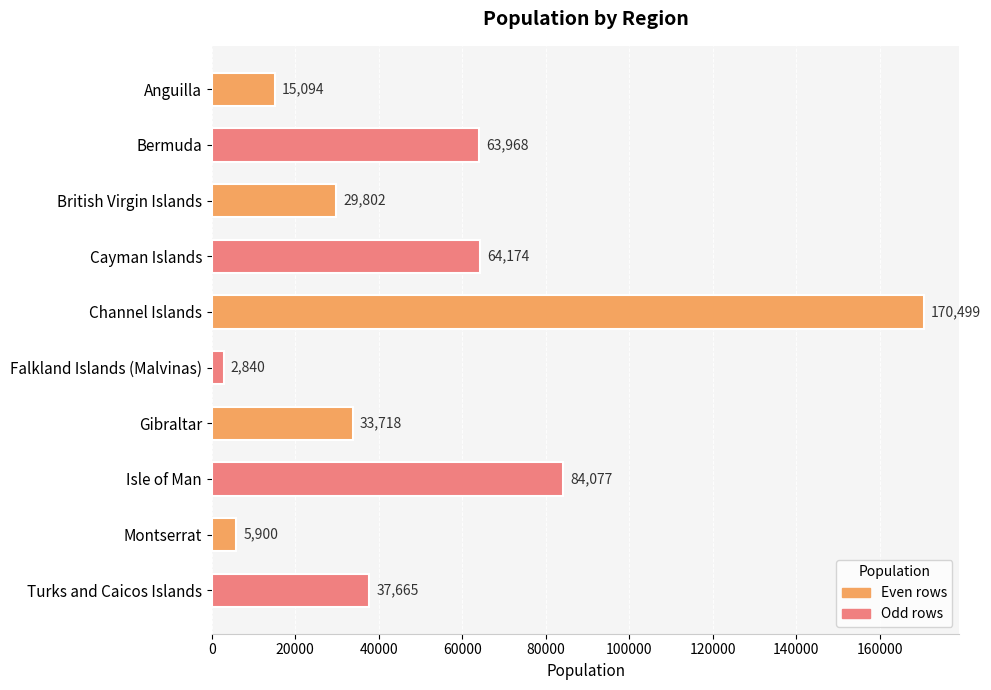

What is the change in value from Falkland Islands (Malvinas) to Isle of Man?

+81237